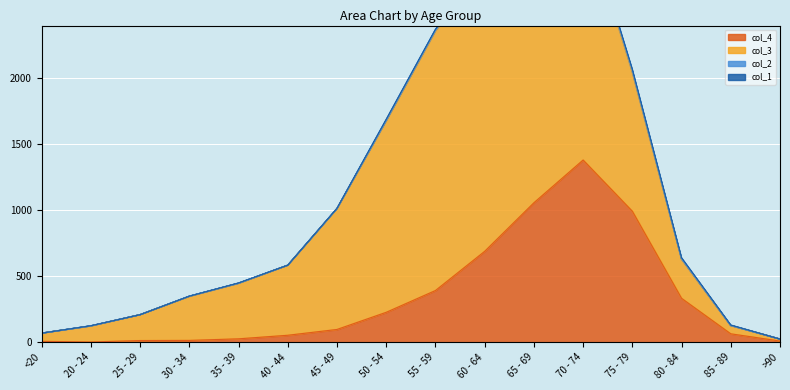

Where does the col_3 series first go above 530?

45 - 49